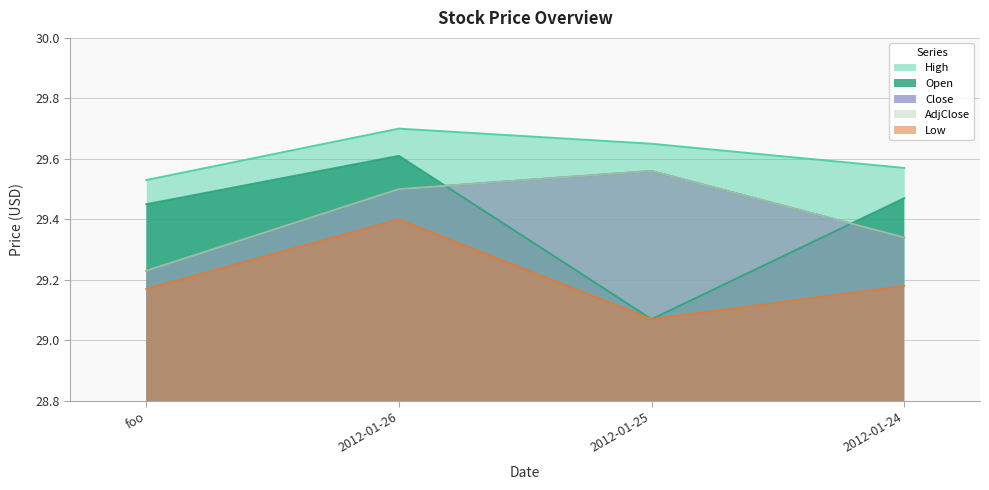

Which has a higher value, 2012-01-25 or 2012-01-26?

2012-01-26